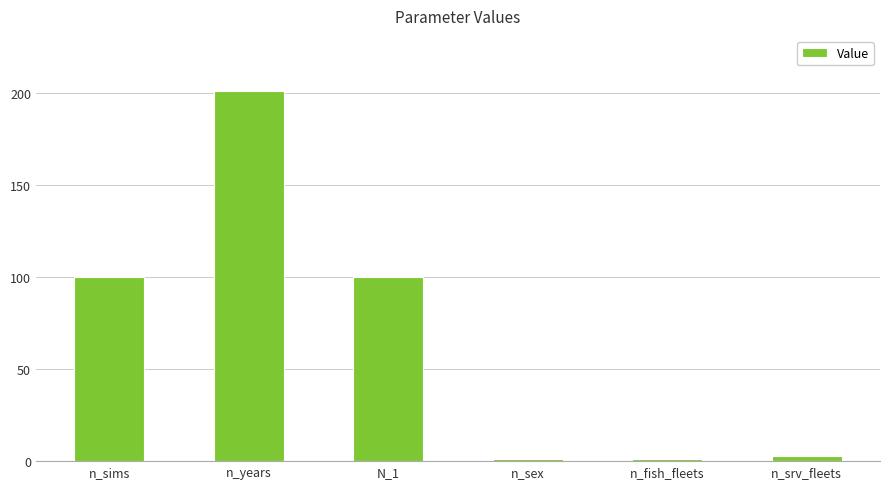

The value at n_years is 201. True or false?

True